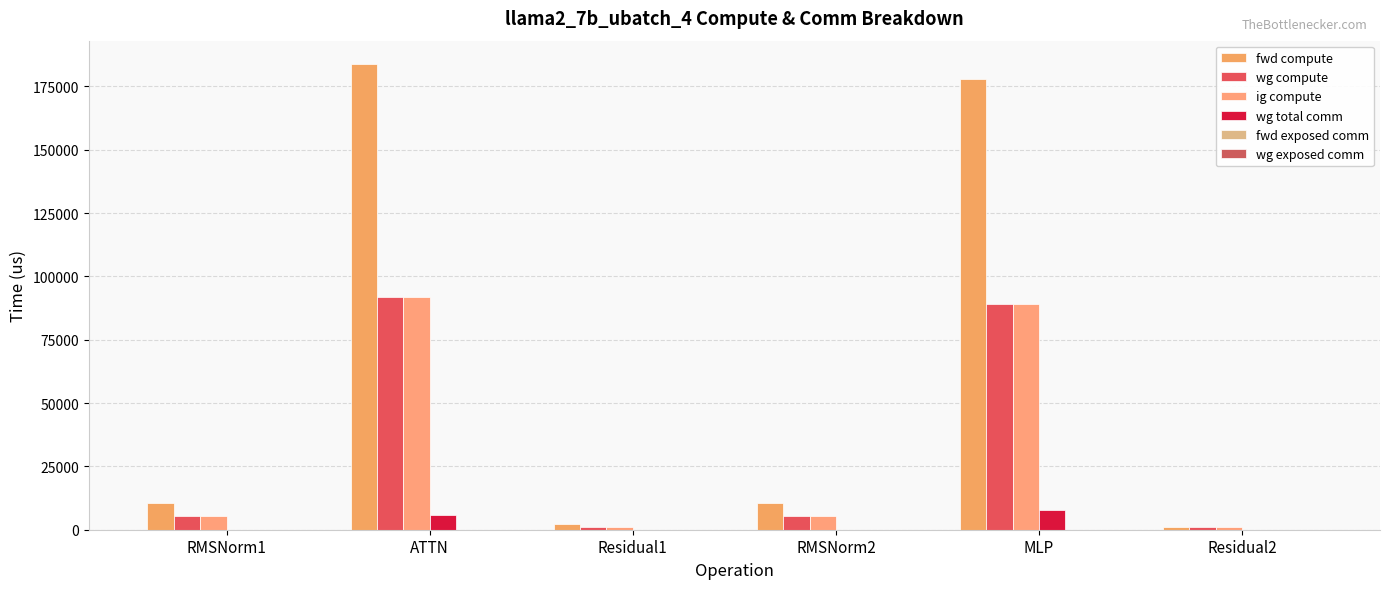

At which label does wg compute reach its peak?

ATTN